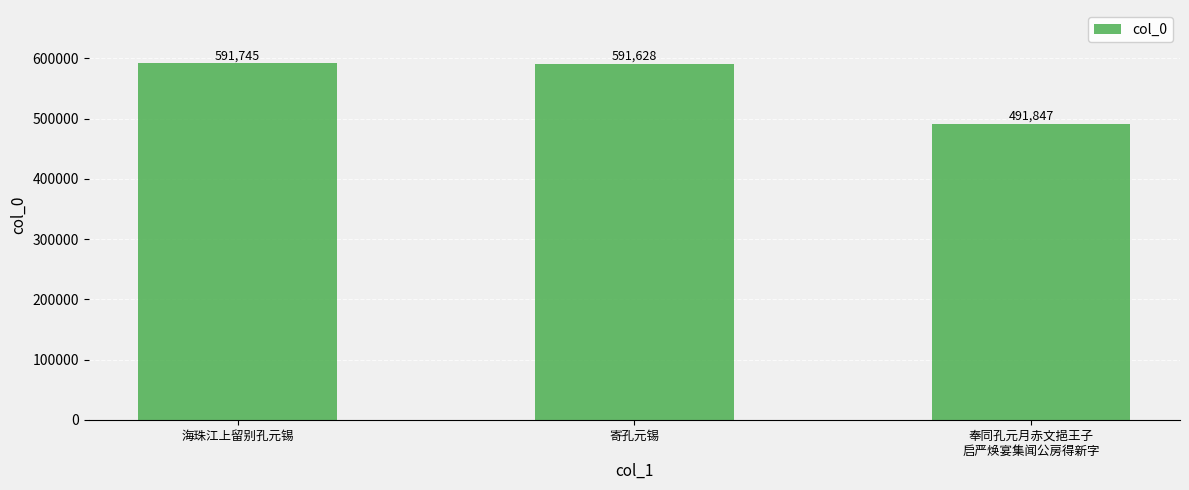

At which label is the value closest to 541796?

寄孔元锡